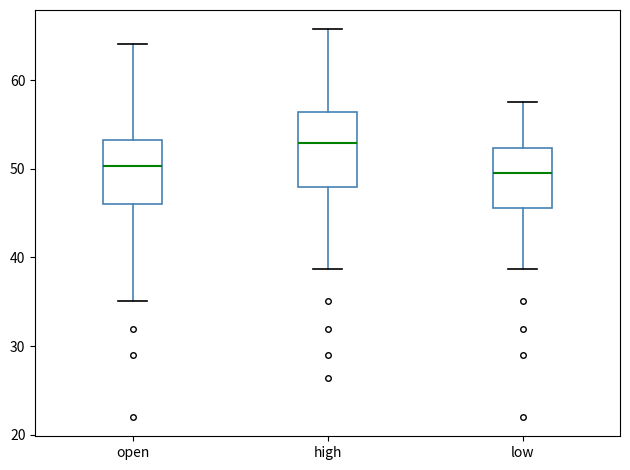

Reading left to right, read every box against the y-axis: the position of its median line, the range the box covers, and the ends of its whiskers. The values are not printed on the chart, so give them approximately, as read against the axis.

open: median 50, box 46 to 53, whiskers 35 to 64
high: median 53, box 48 to 56, whiskers 39 to 66
low: median 50, box 46 to 52, whiskers 39 to 58